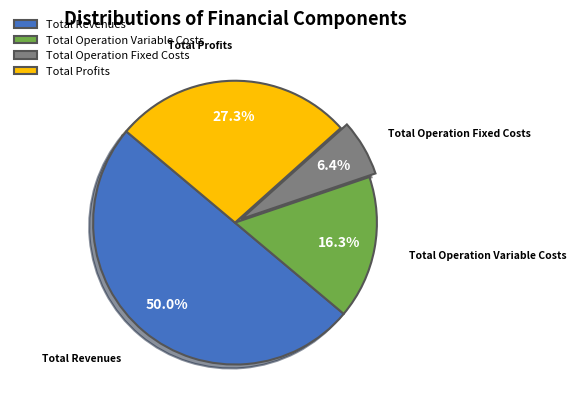

What is the smallest slice in the pie chart?

Total Operation Fixed Costs